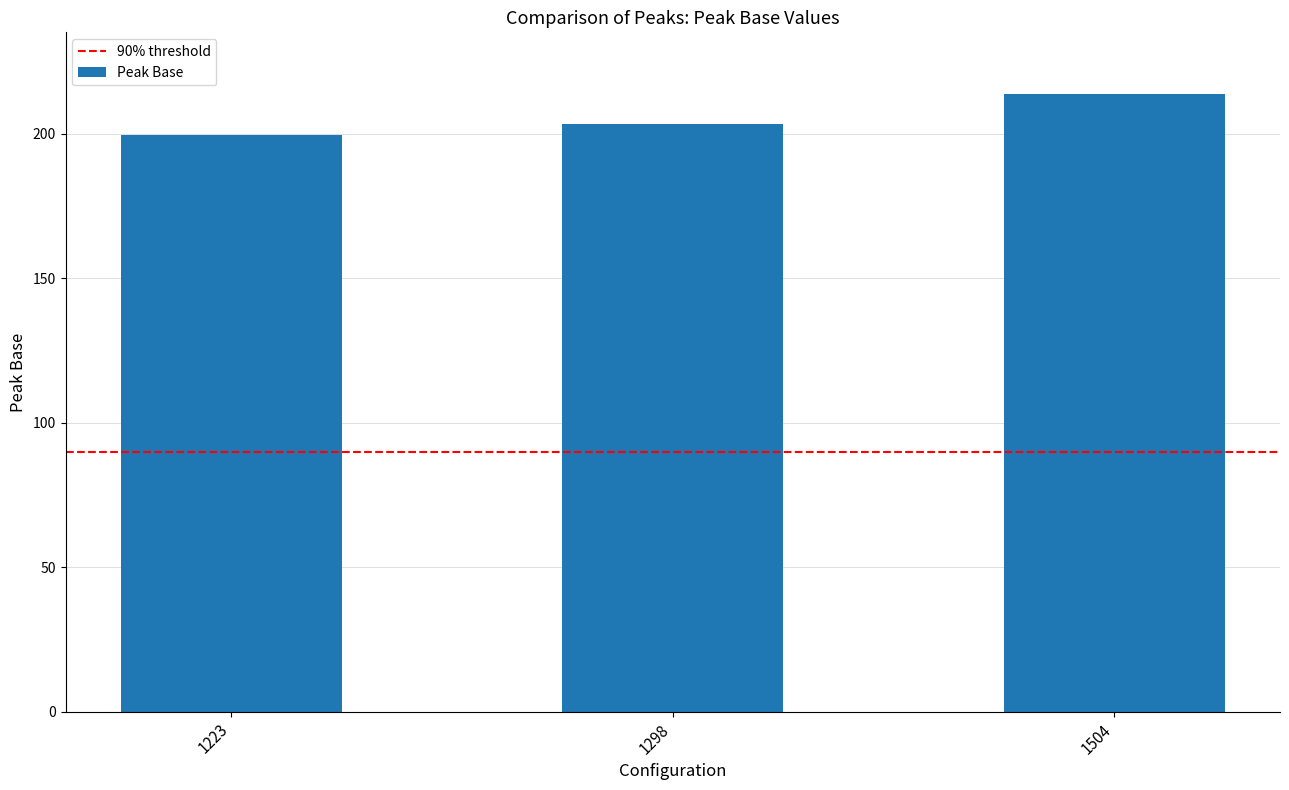

At which category does the chart reach its minimum across all series?

1223